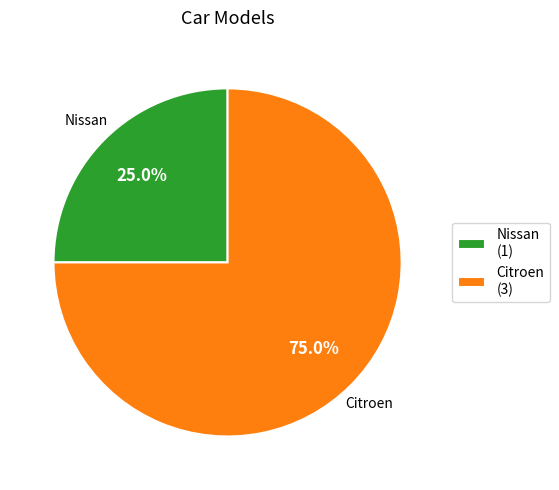

How many slices are in this pie chart?

2